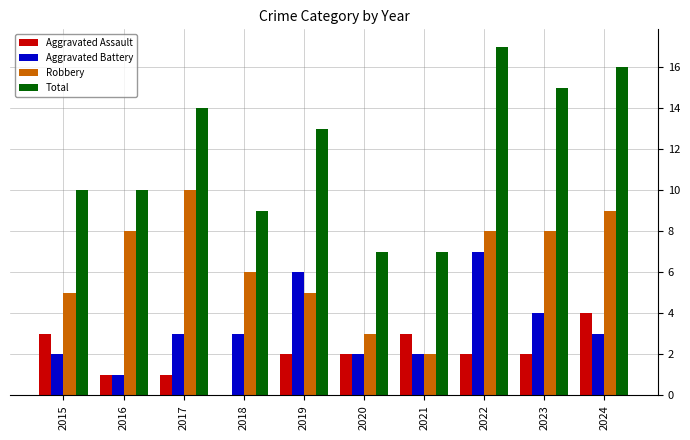

At which label does Total reach its peak?

2022